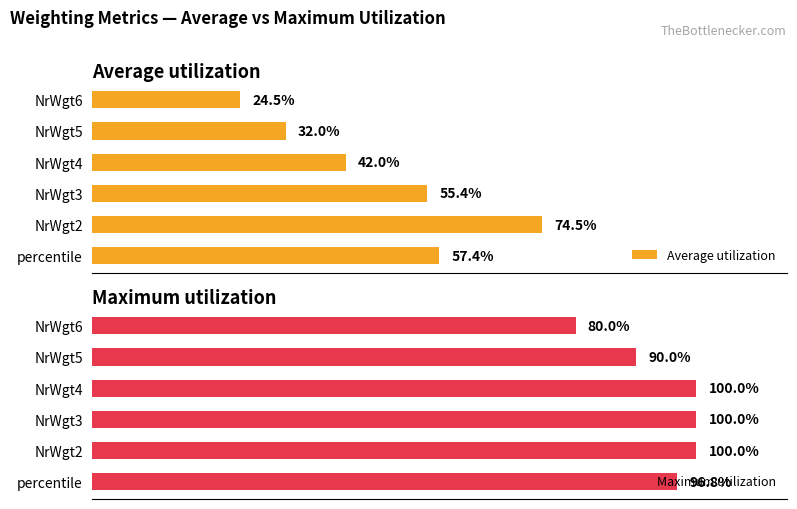

What is the value of the Maximum utilization bar at the 5th from the left?

0.9